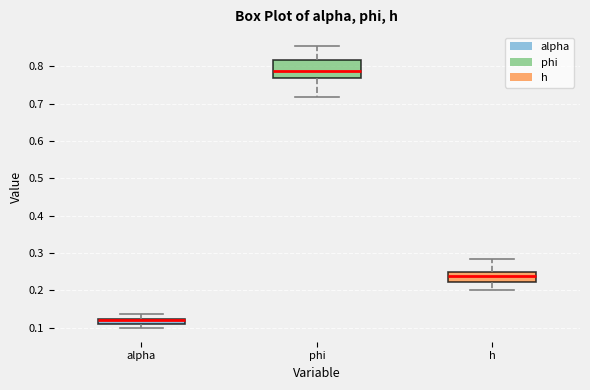

Where is the upper edge of the box for h on the y-axis? The values are not printed on the chart, so give them approximately, as read against the axis.

0.25